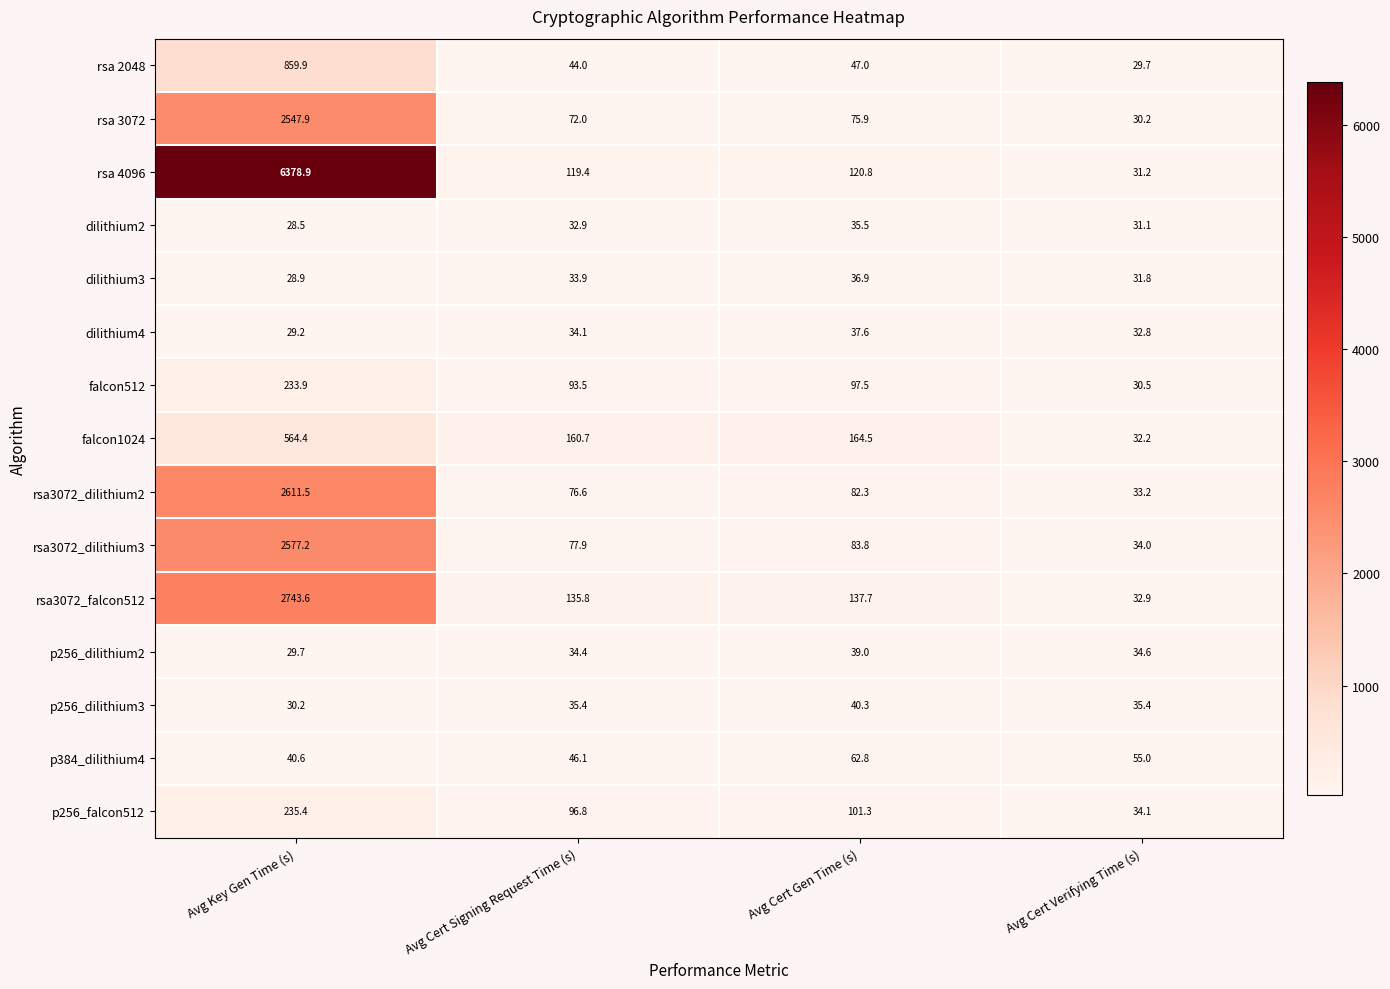

Rank the series by their maximum value, from highest to lowest.

rsa 4096, rsa3072_falcon512, rsa3072_dilithium2, rsa3072_dilithium3, rsa 3072, rsa 2048, falcon1024, p256_falcon512, falcon512, p384_dilithium4, p256_dilithium3, p256_dilithium2, dilithium4, dilithium3, dilithium2